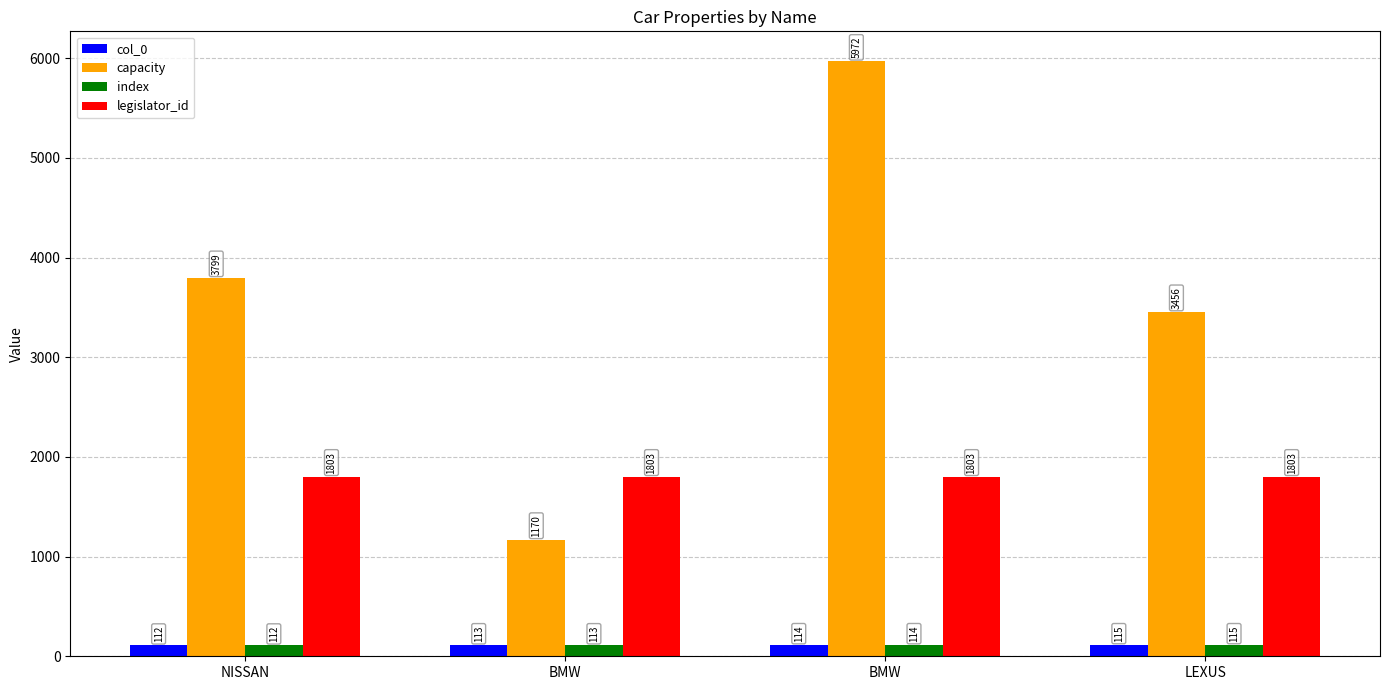

Is the value of capacity at NISSAN greater than the value of index at LEXUS?

Yes